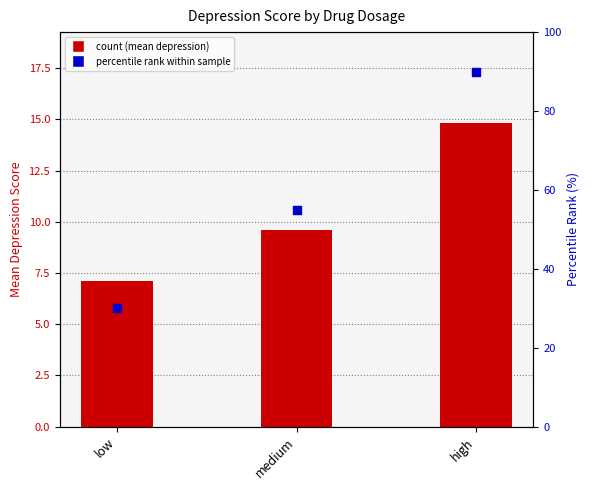

Which series has the widest spread of Y values?

percentile rank within sample